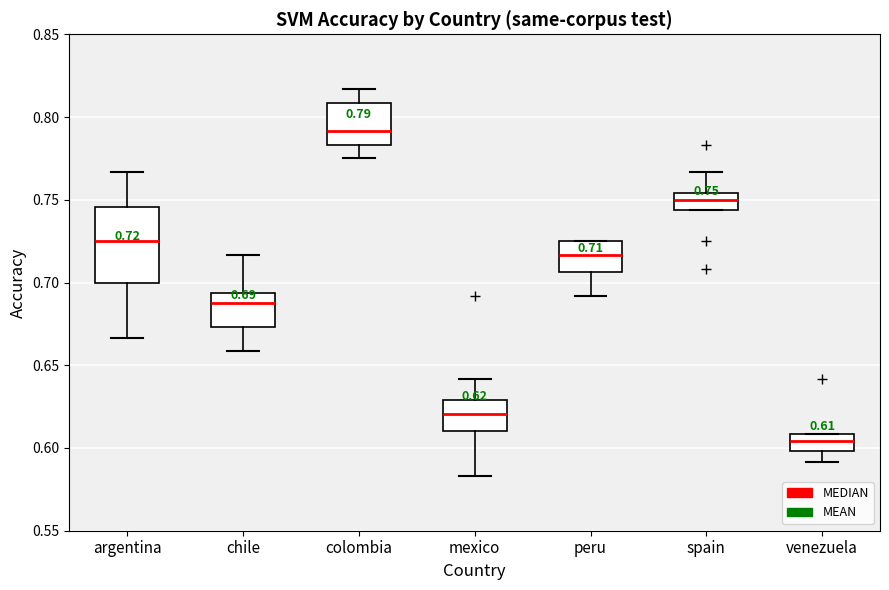

Which box is the tallest, from its lower edge to its upper edge?

argentina